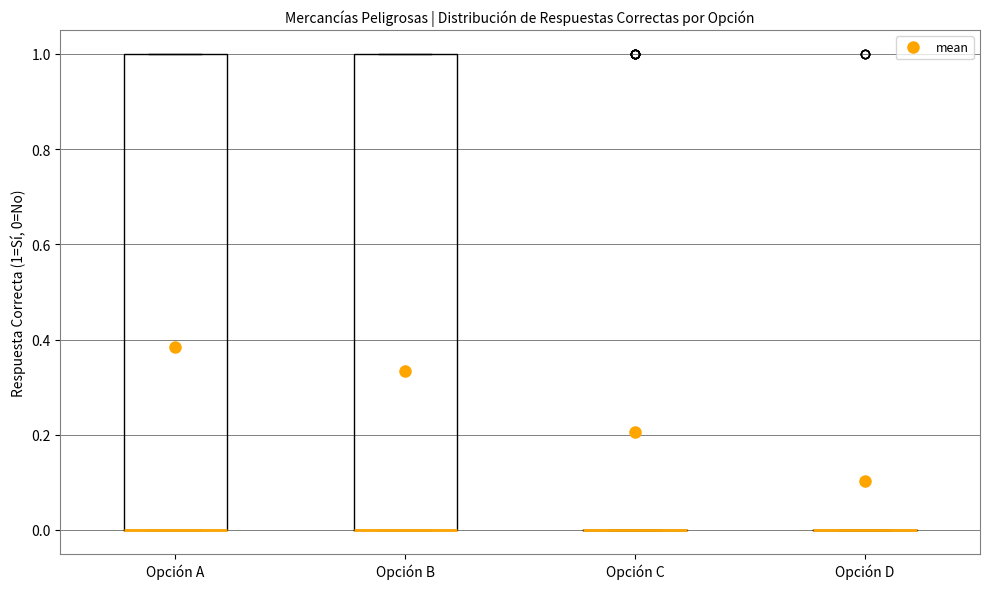

Reading left to right, transcribe this box plot: for each box, give where its median line is, the range the box spans, and where its two whiskers end, as read against the y-axis. The values are not printed on the chart, so give them approximately, as read against the axis.

Opción A: median 0 (drawn on the box's lower edge), box 0 to 1, whiskers 0 to 1
Opción B: median 0 (drawn on the box's lower edge), box 0 to 1, whiskers 0 to 1
Opción C: box collapsed to a line at 0, whiskers 0 to 0
Opción D: box collapsed to a line at 0, whiskers 0 to 0